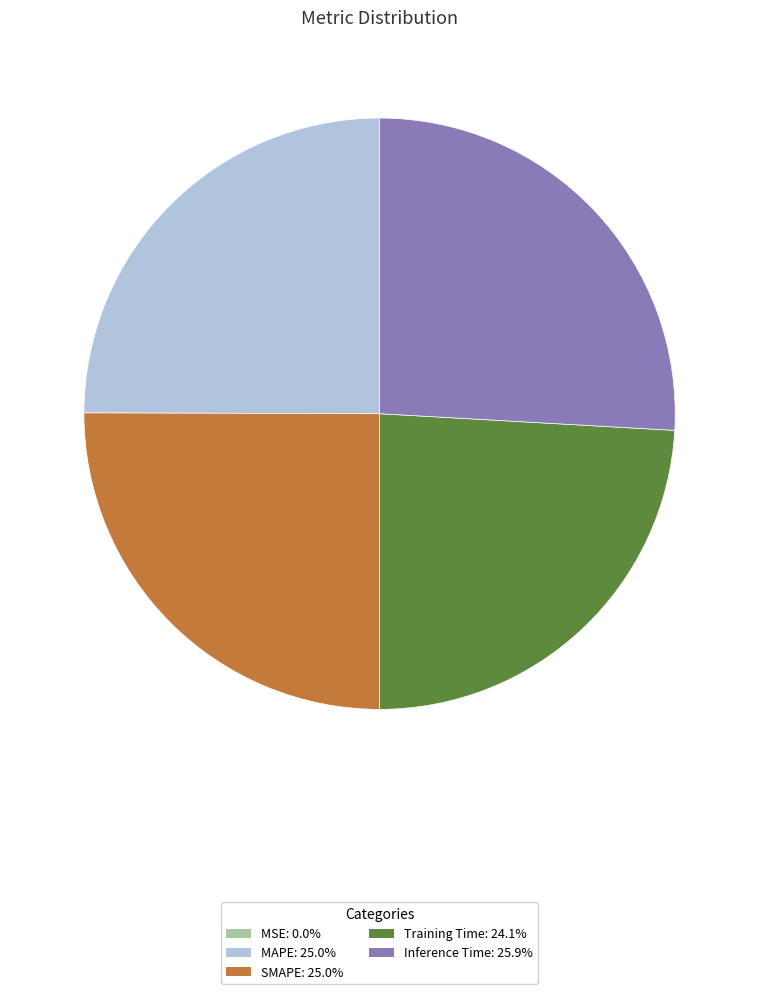

Does MAPE account for over 50% of the chart?

No